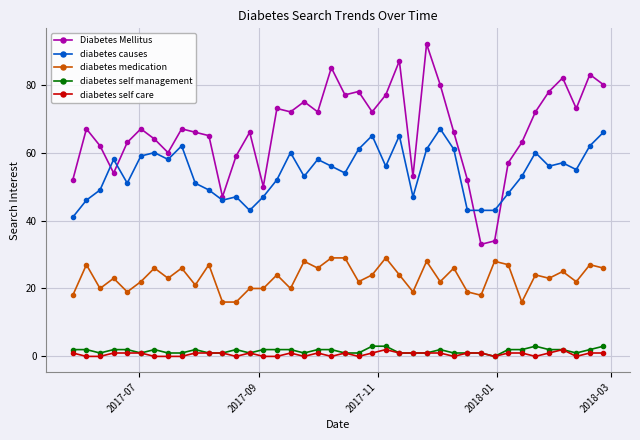

What is the greatest value displayed?

92